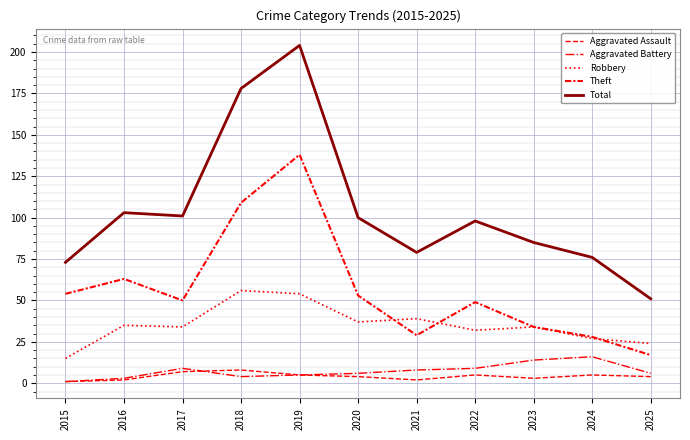

List the series in order of their peak value, highest first.

Total, Theft, Robbery, Aggravated Battery, Aggravated Assault